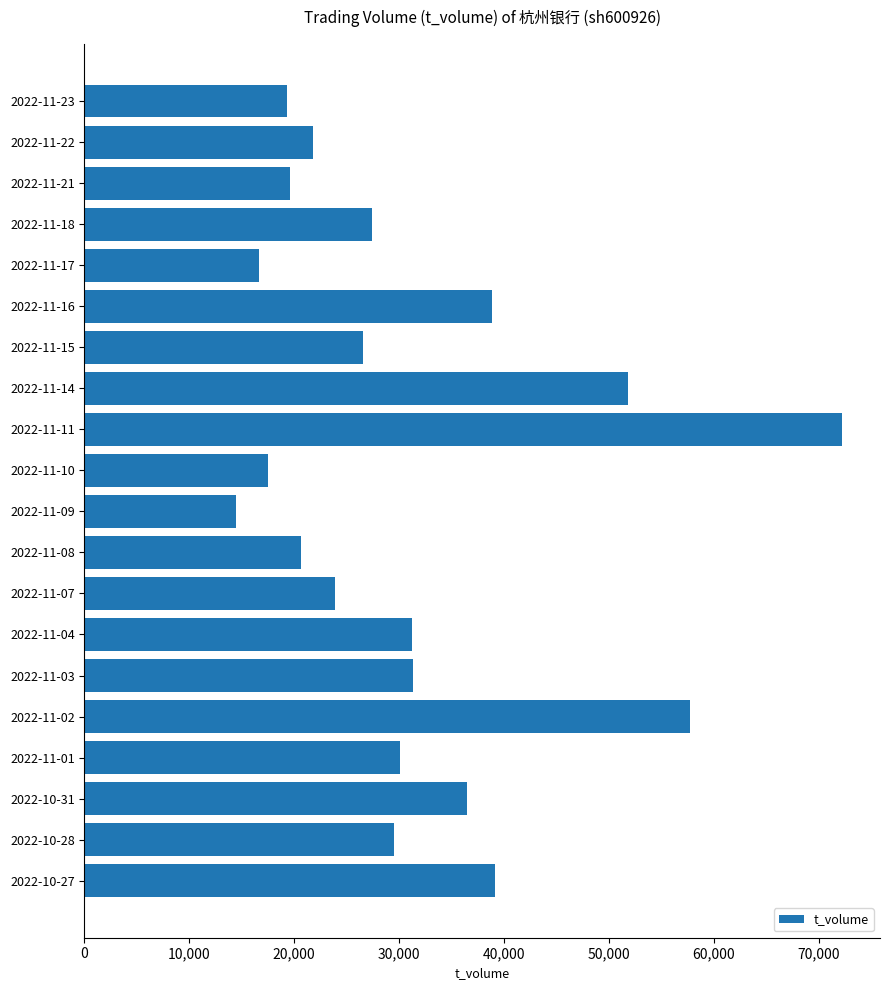

What is the ratio of the value at 2022-11-17 to the value at 2022-11-08?

0.8